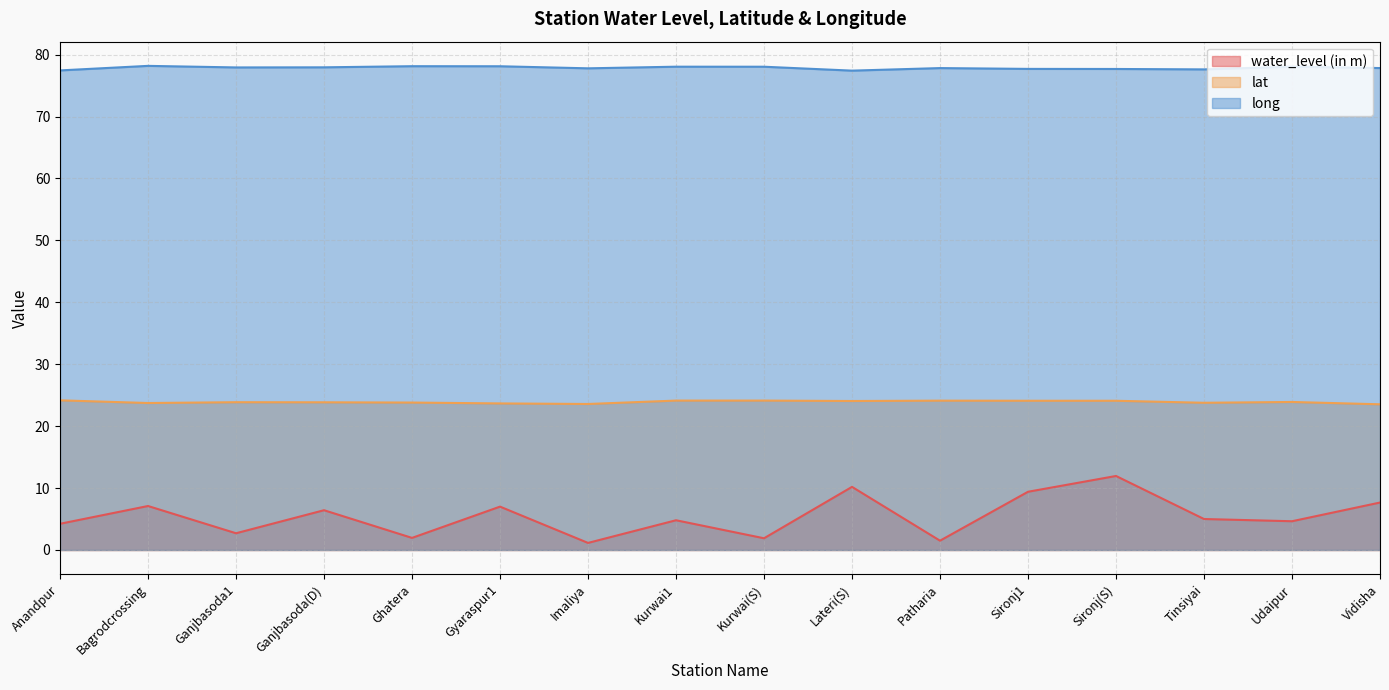

At which category is the sum across all series the highest?

Sironj(S)